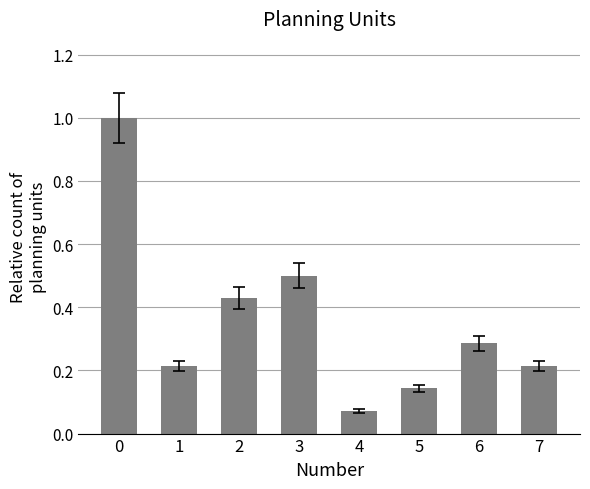

What is the greatest value displayed?

1.0